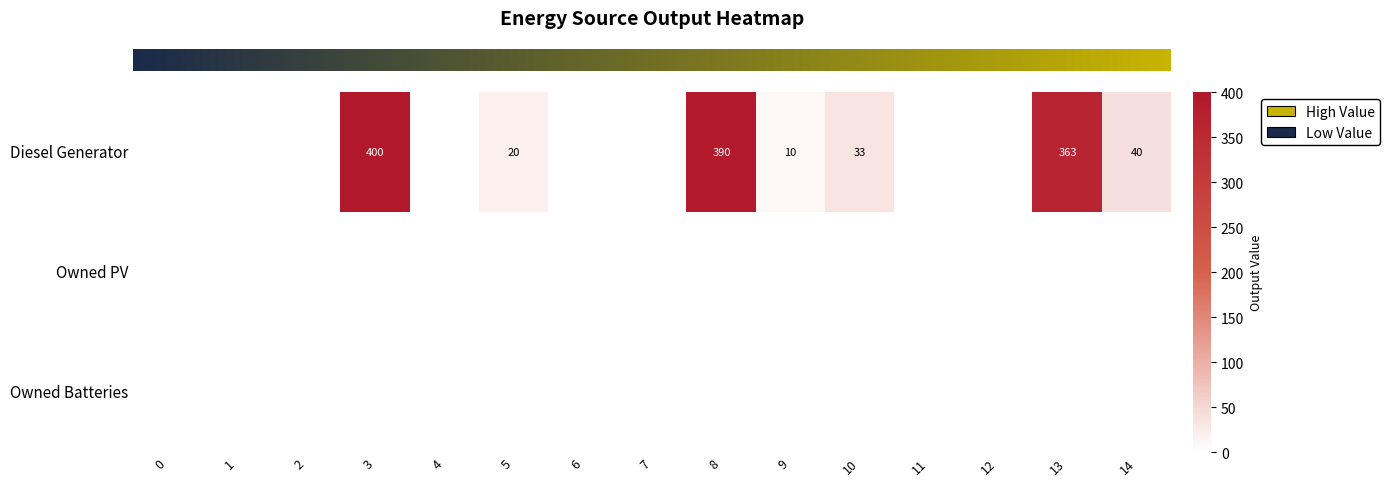

Which has a higher value, 7 or 8?

8